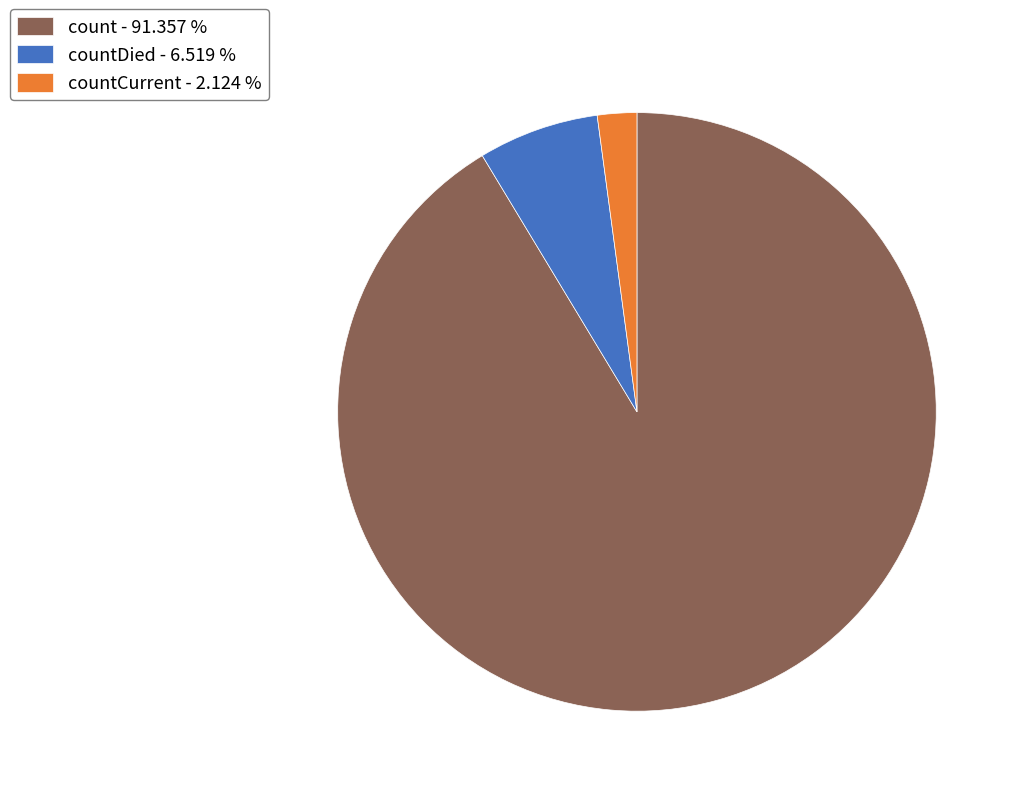

Is the sum of countCurrent - 2.124 % and count - 91.357 % greater than half?

Yes